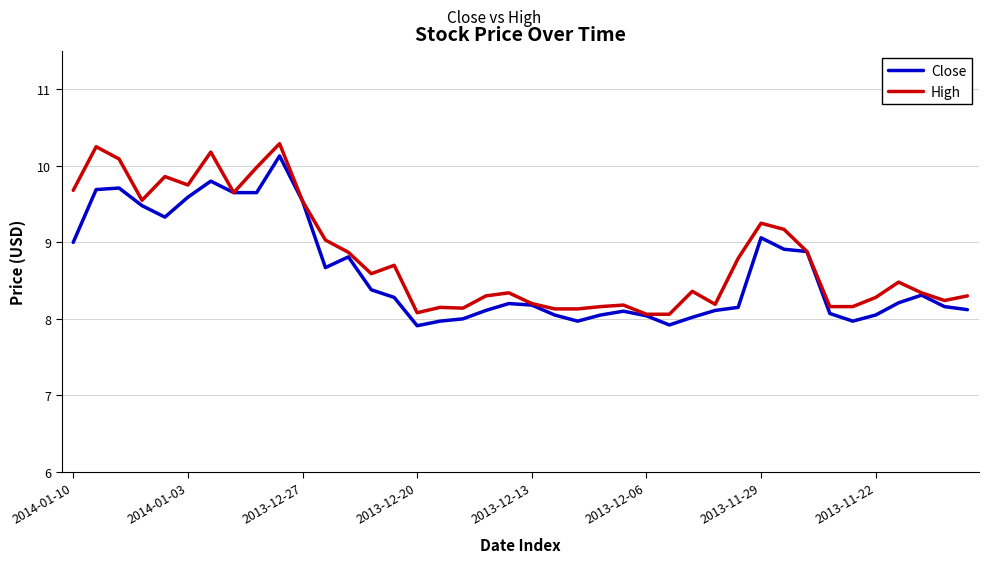

What is the lowest value of the Close series?

7.9